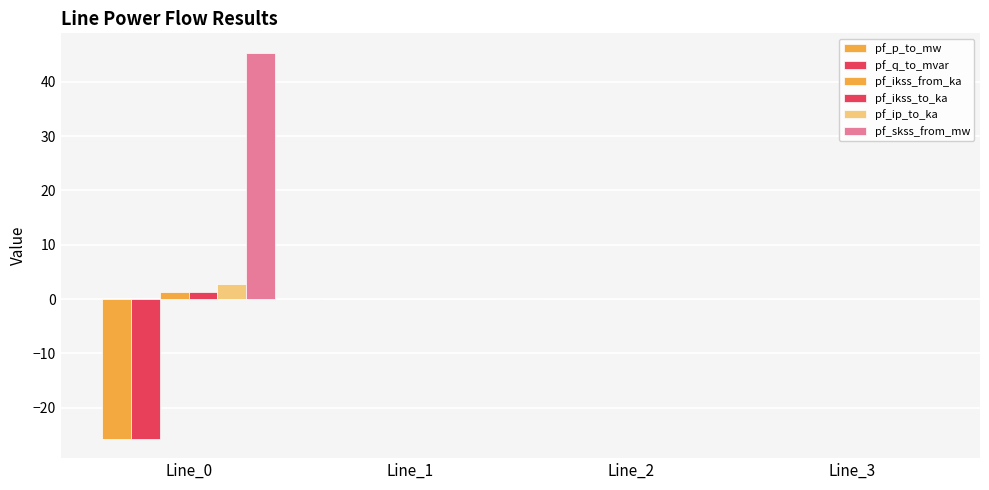

Is it true that pf_ikss_to_ka equals 0.0 at Line_2?

True